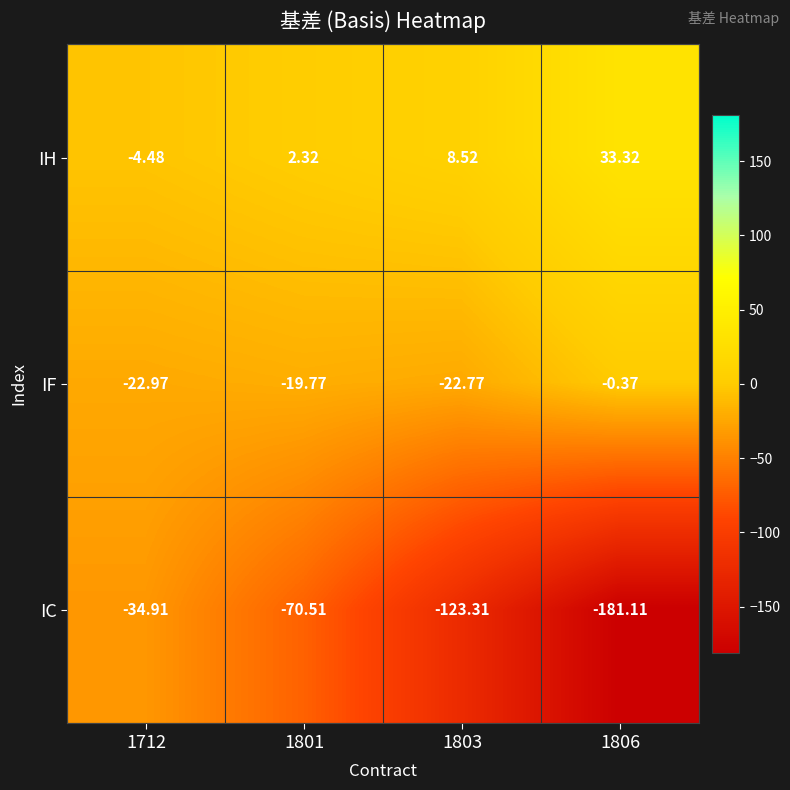

Is the value of IH at 1801 greater than the value of IC at 1712?

Yes